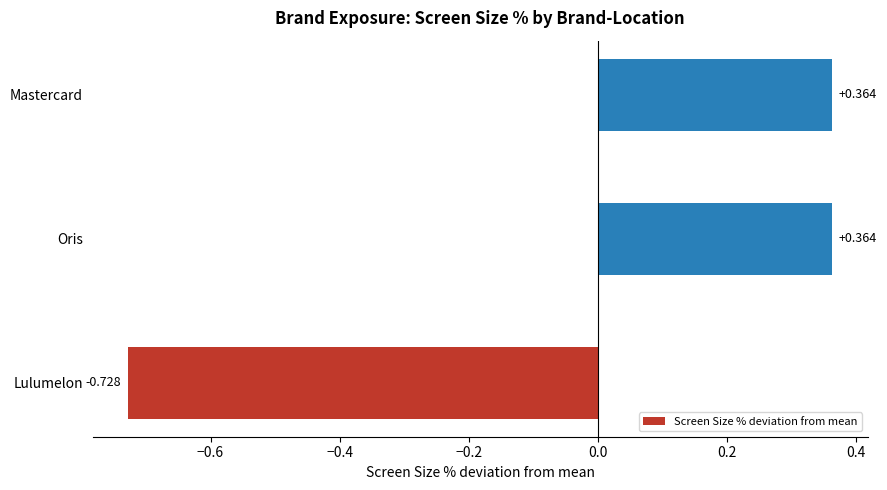

Which label corresponds to the smallest value in the chart?

Lulumelon